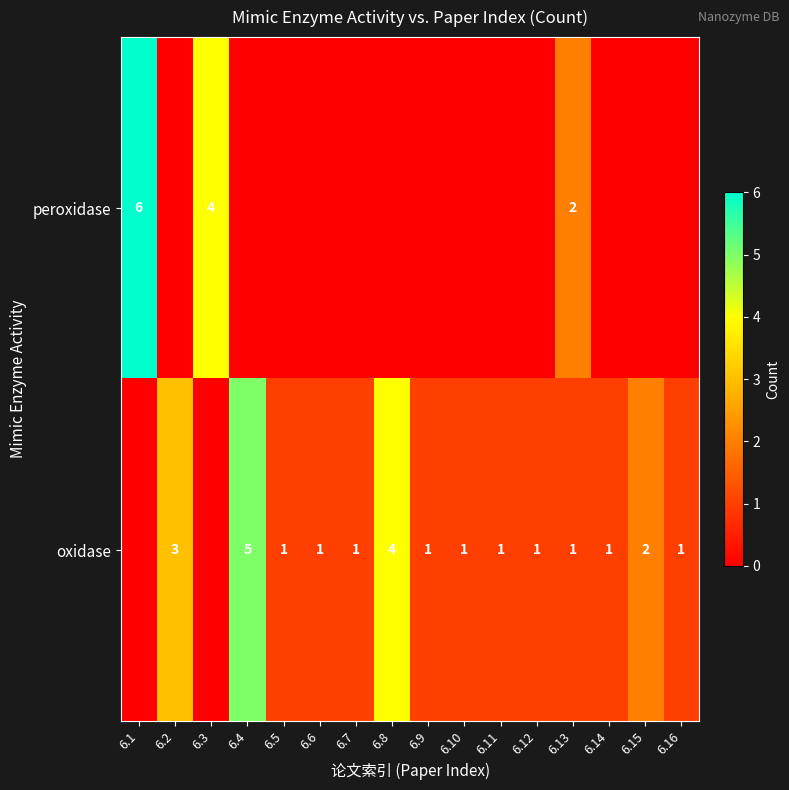

Is the value of peroxidase at 6.3 greater than the value of oxidase at 6.13?

Yes